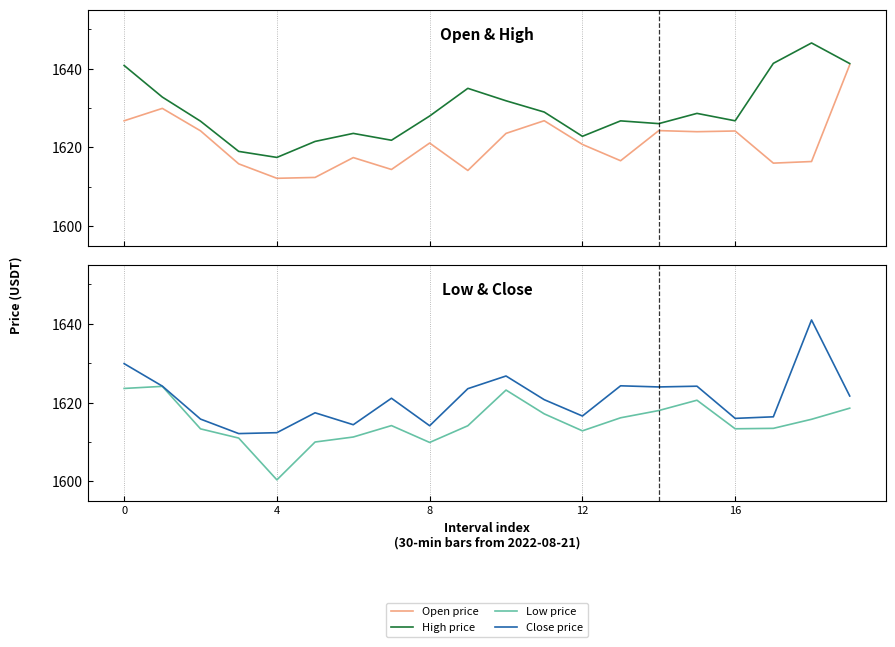

The value of Open price at 17 is 1616.0. True or false?

True